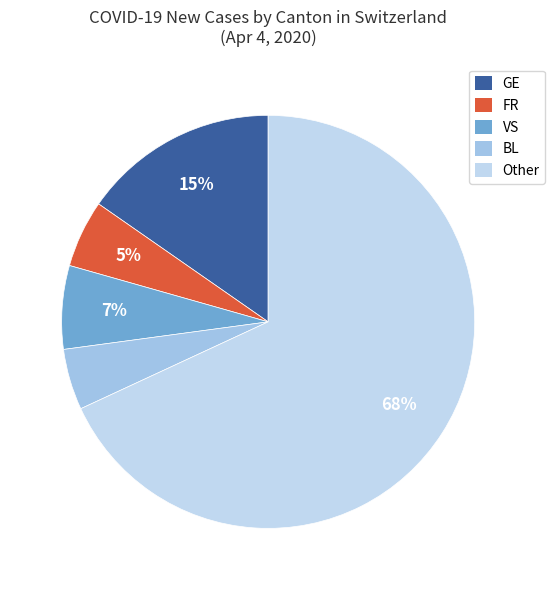

The Other slice represents 1% of the pie. True or false?

False